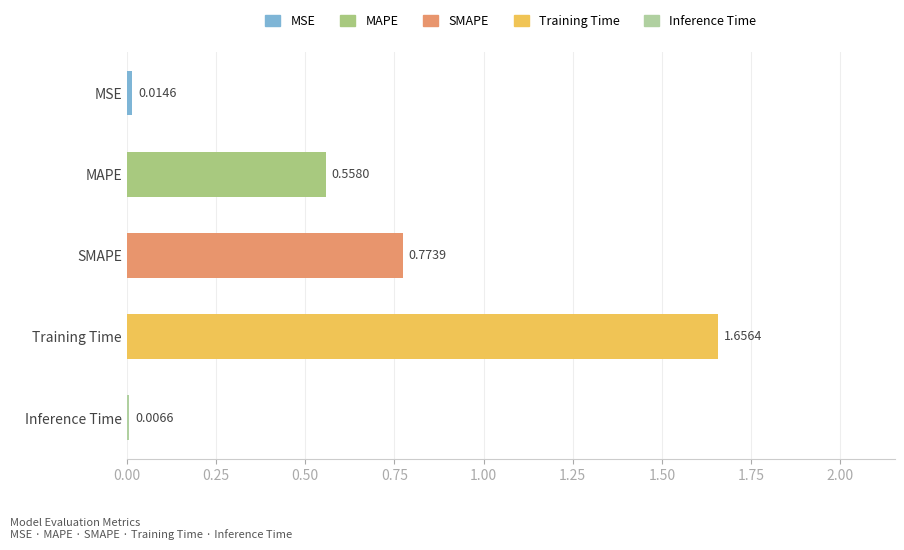

What is the difference between the maximum and minimum values?

1.6